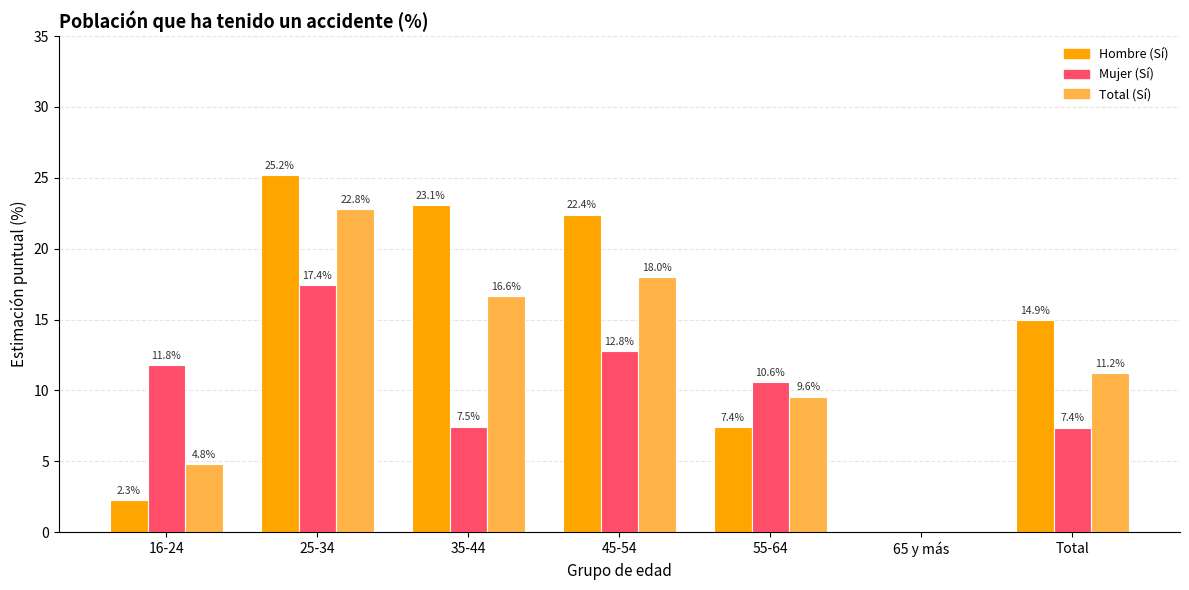

Is the value of Hombre (Sí) at 45-54 greater than the value of Mujer (Sí) at 45-54?

Yes